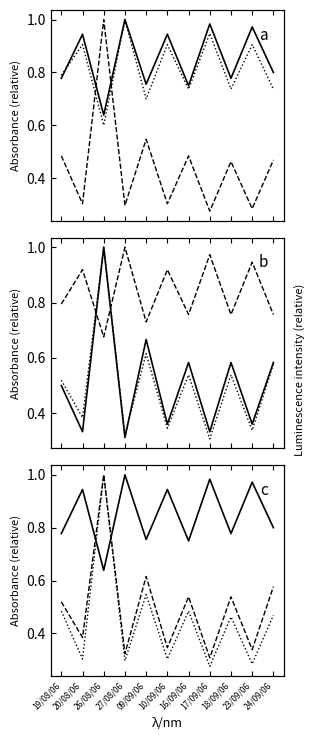

Is the value of GBH at 20/08/06 greater than the value of B365A at 19/08/06?

Yes